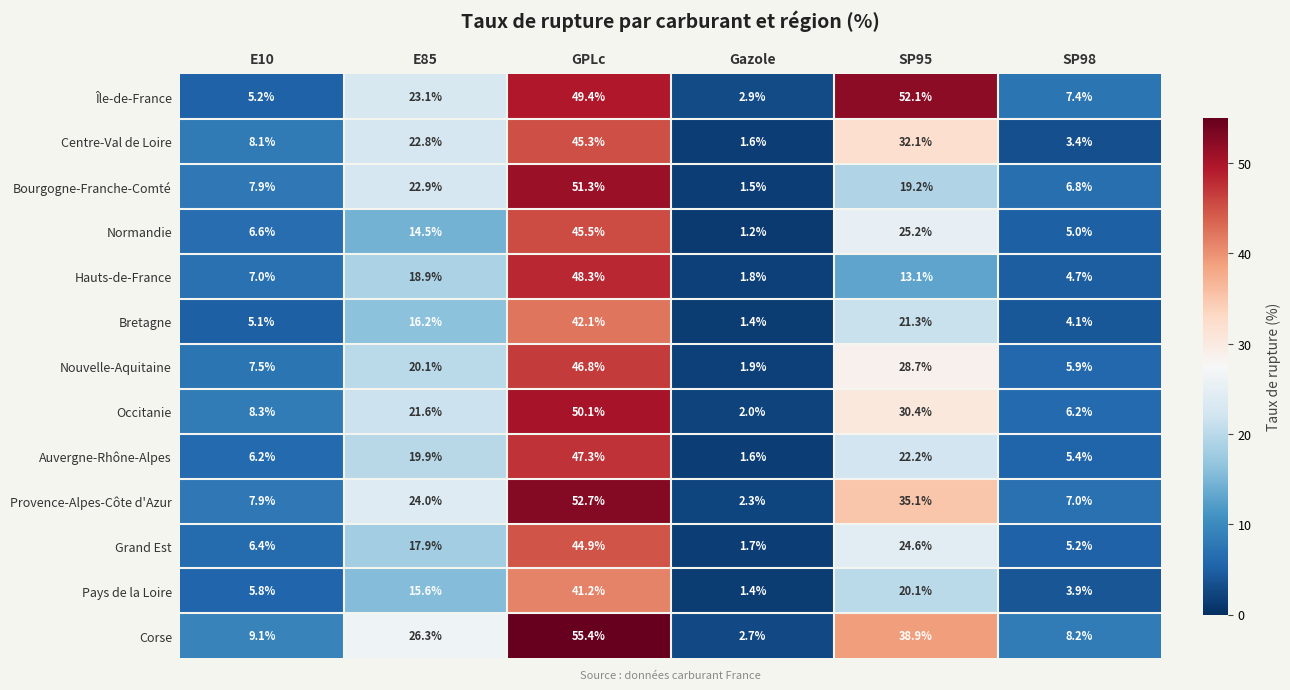

How many distinct data groups are displayed?

13